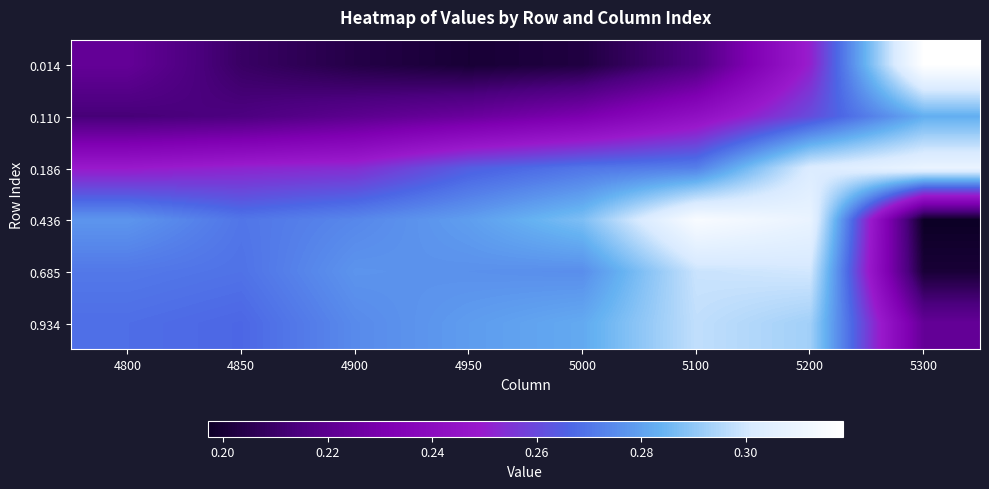

Reading right to left, what are all the values shown in this chart?

0.014: 5300=0.3	5200=0.3	5100=0.2	5000=0.2	4950=0.2	4900=0.2	4850=0.2	4800=0.2
0.110: 5300=0.3	5200=0.3	5100=0.2	5000=0.2	4950=0.2	4900=0.2	4850=0.2	4800=0.2
0.186: 5300=0.3	5200=0.3	5100=0.3	5000=0.3	4950=0.3	4900=0.3	4850=0.3	4800=0.2
0.436: 5300=0.2	5200=0.3	5100=0.3	5000=0.3	4950=0.3	4900=0.3	4850=0.3	4800=0.3
0.685: 5300=0.2	5200=0.3	5100=0.3	5000=0.3	4950=0.3	4900=0.3	4850=0.3	4800=0.3
0.934: 5300=0.2	5200=0.3	5100=0.3	5000=0.3	4950=0.3	4900=0.3	4850=0.3	4800=0.3